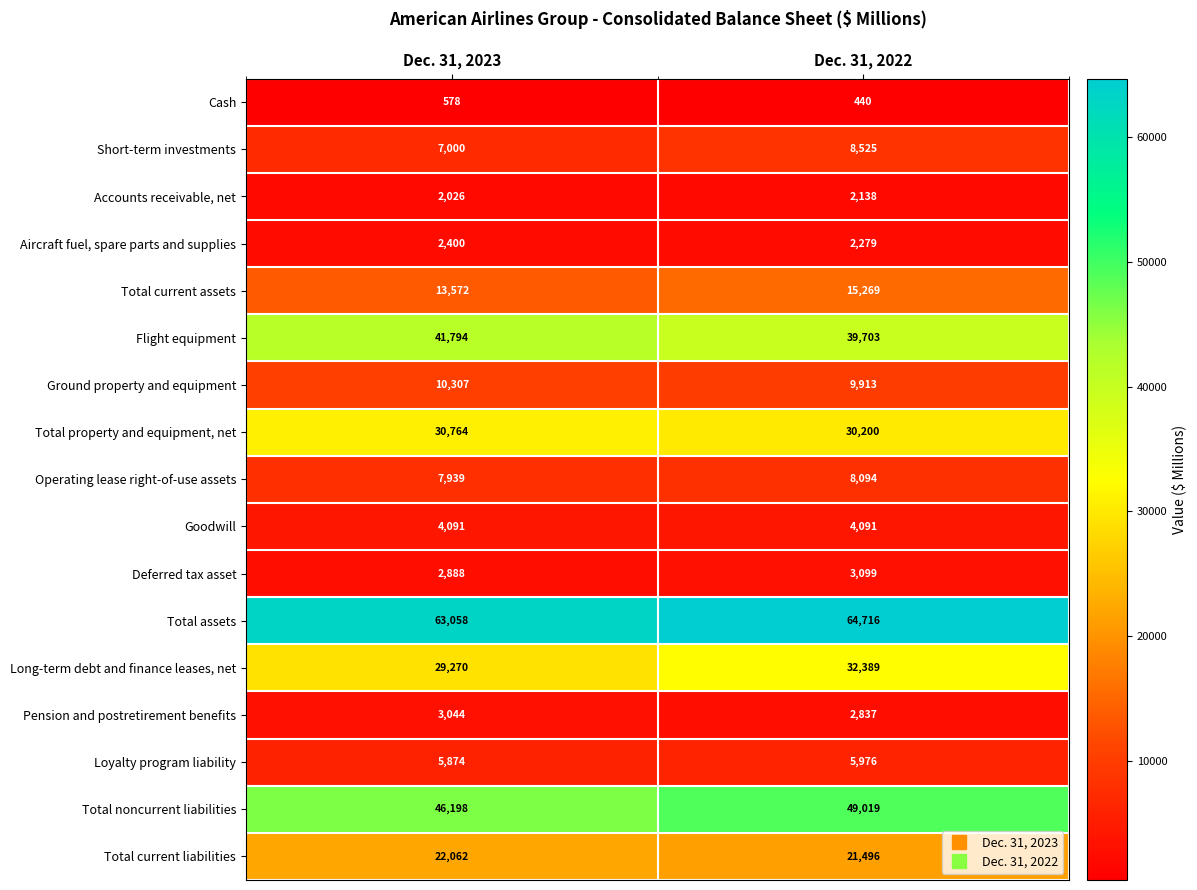

What is the difference between the maximum and minimum values in the Pension and postretirement benefits series?

207